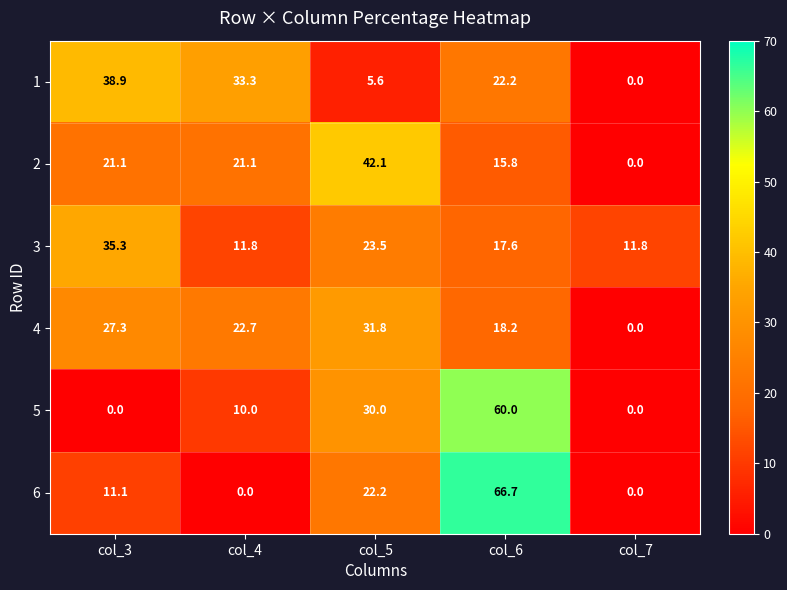

Which series has the largest total across all categories?

2